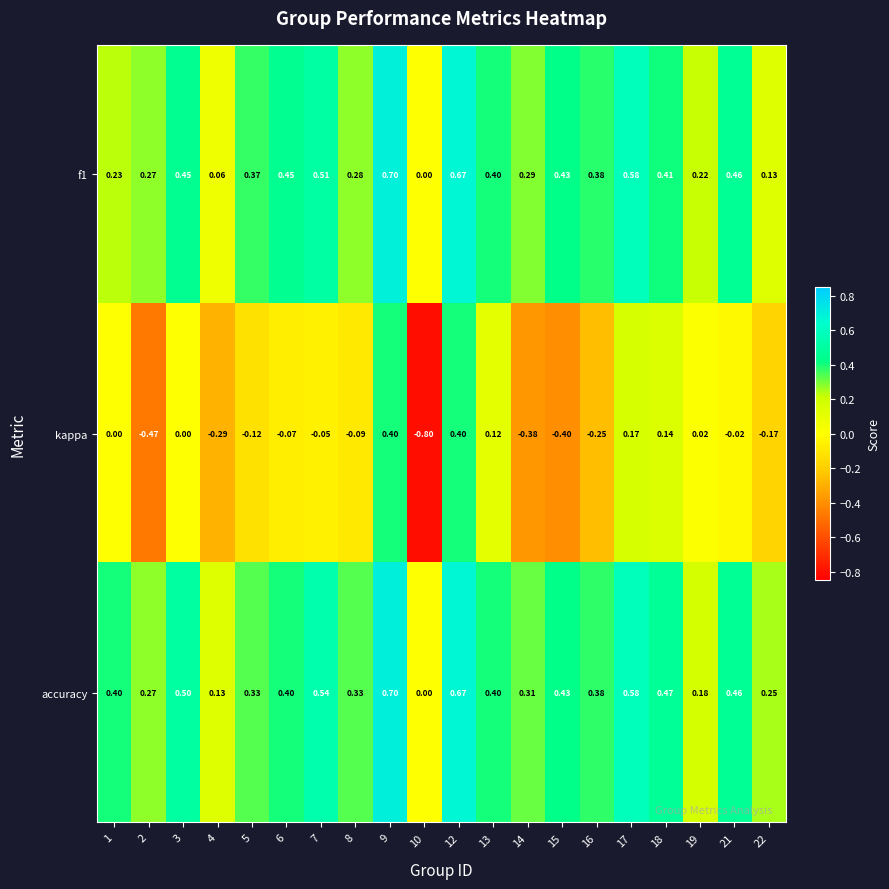

Which category has the highest value across all series?

9